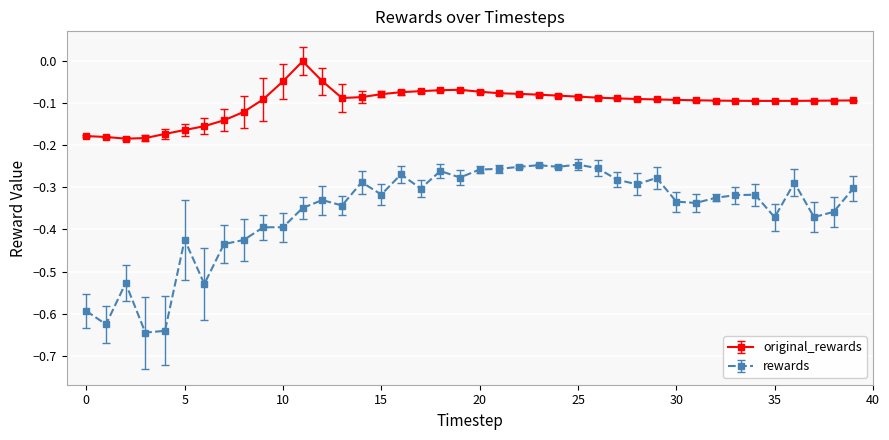

Rank the series by their average value, from highest to lowest.

original_rewards, rewards